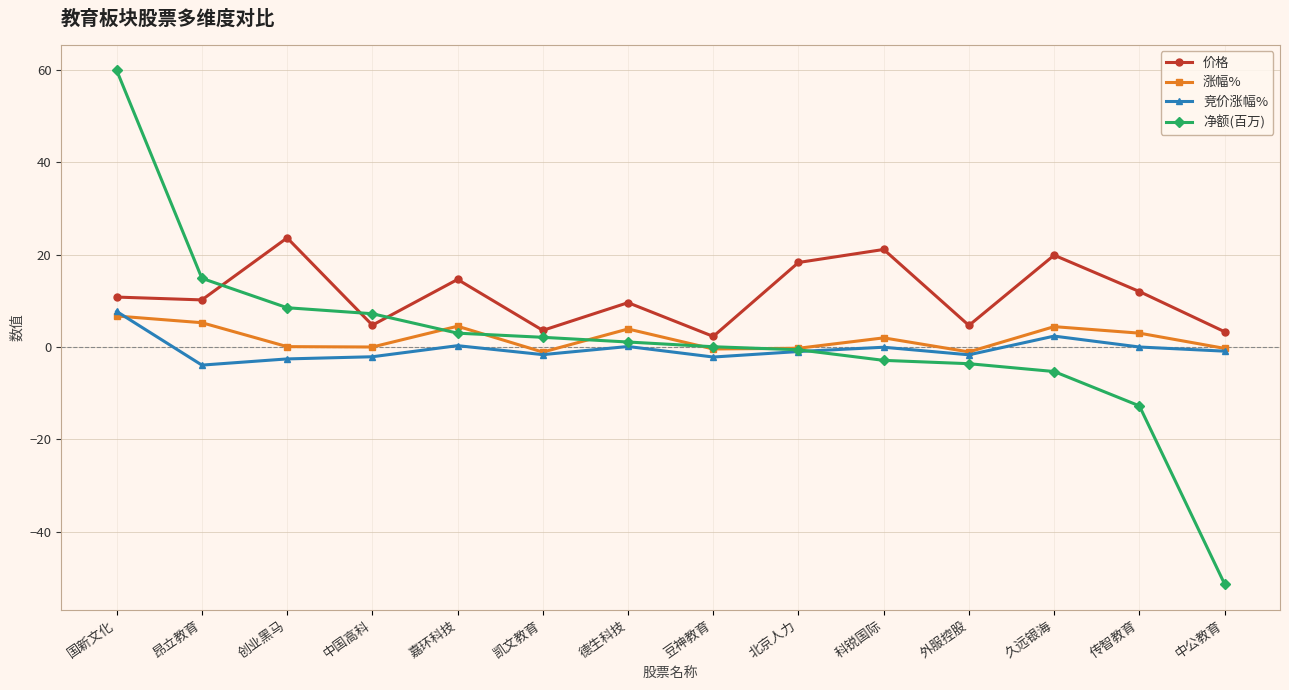

Between 豆神教育 and 中公教育, which series saw the biggest shift?

净额(百万)